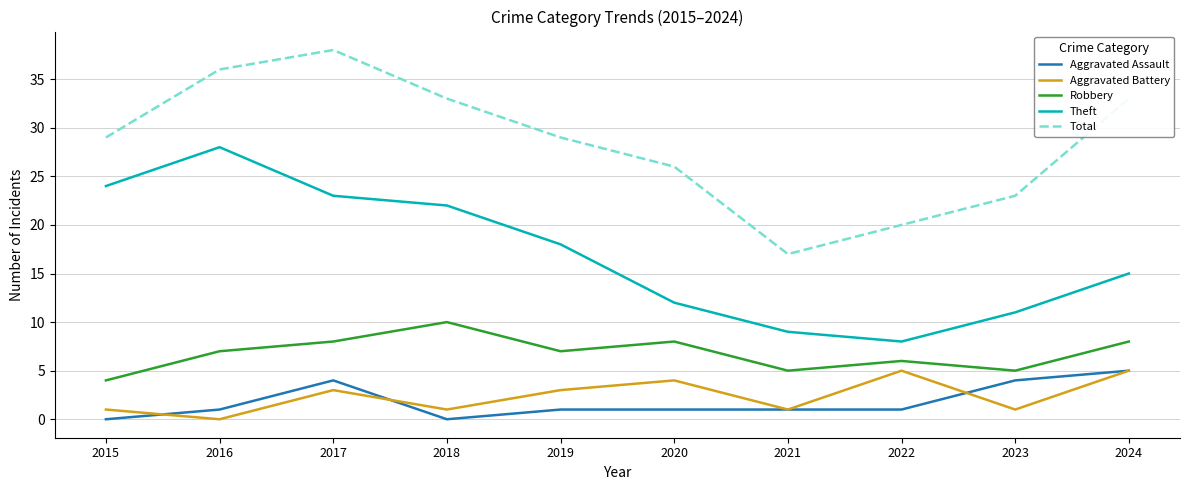

What is the difference between the maximum and minimum values in the Aggravated Battery series?

5